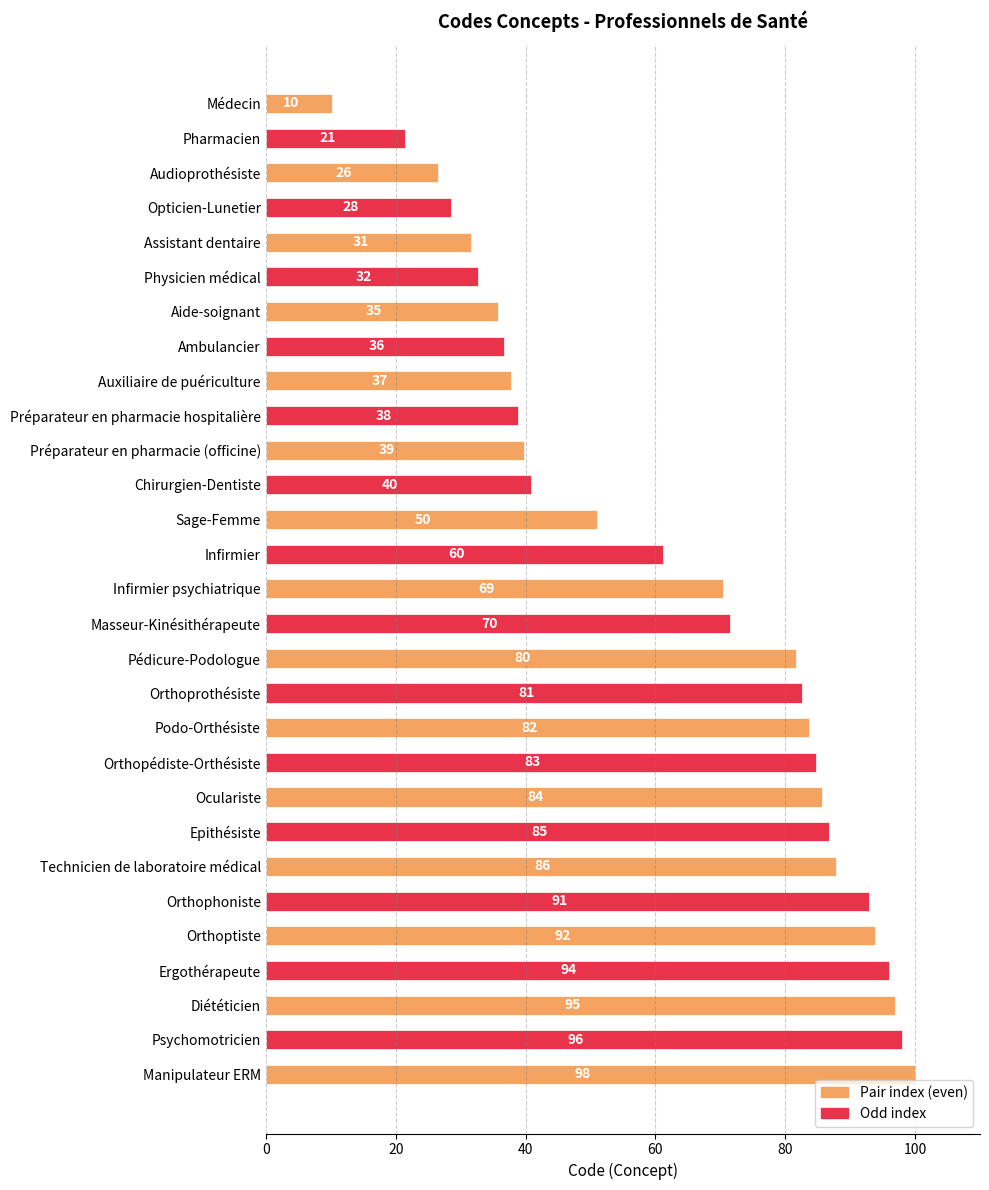

What is the greatest value displayed?

100.0